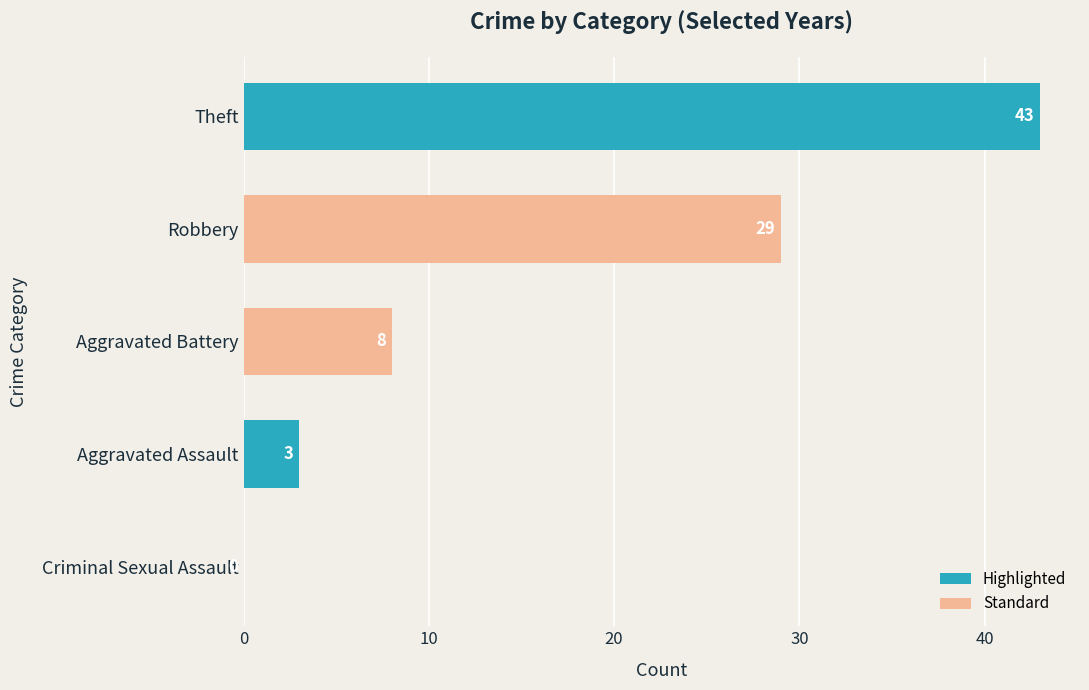

Reading bottom to top, extract all data points from this chart.

Criminal Sexual Assault=0	Aggravated Assault=3	Aggravated Battery=8	Robbery=29	Theft=43